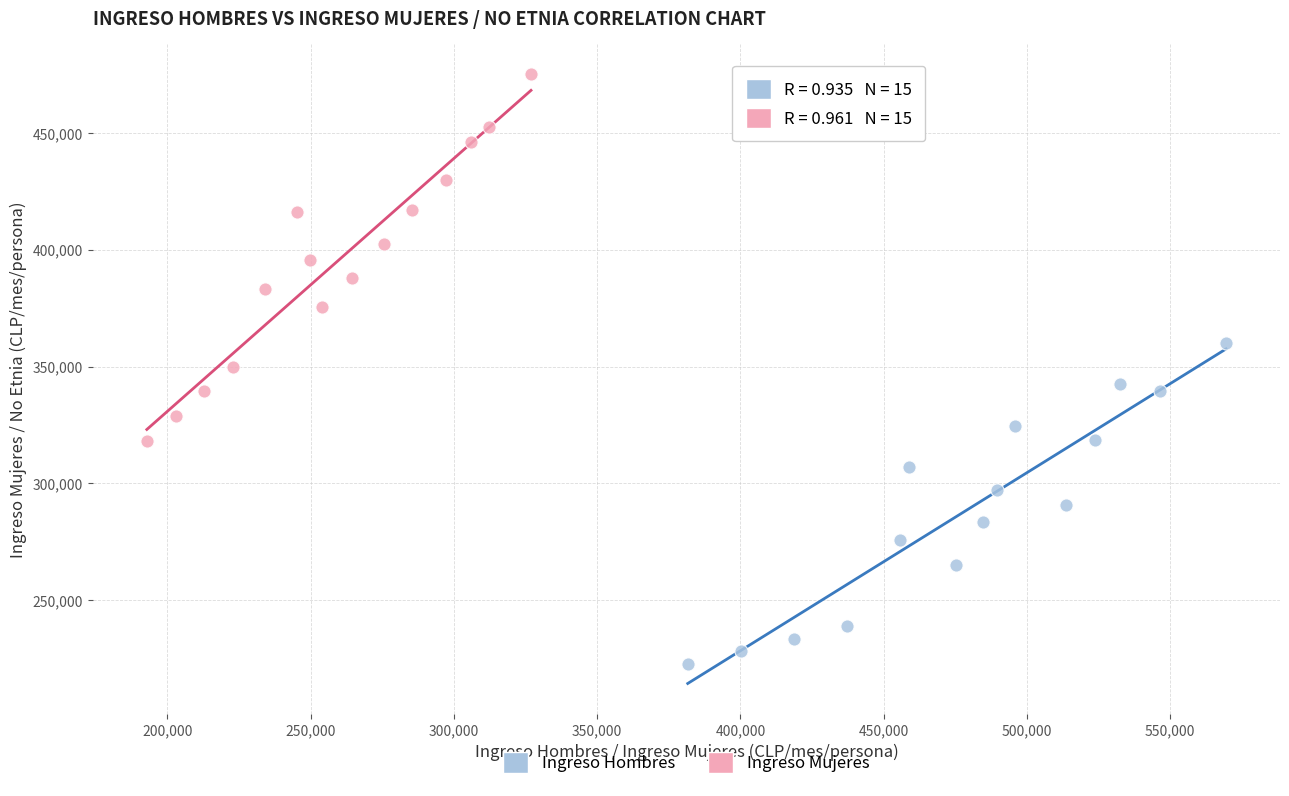

What are all the series names shown in the legend?

Ingreso Hombres, Ingreso Mujeres